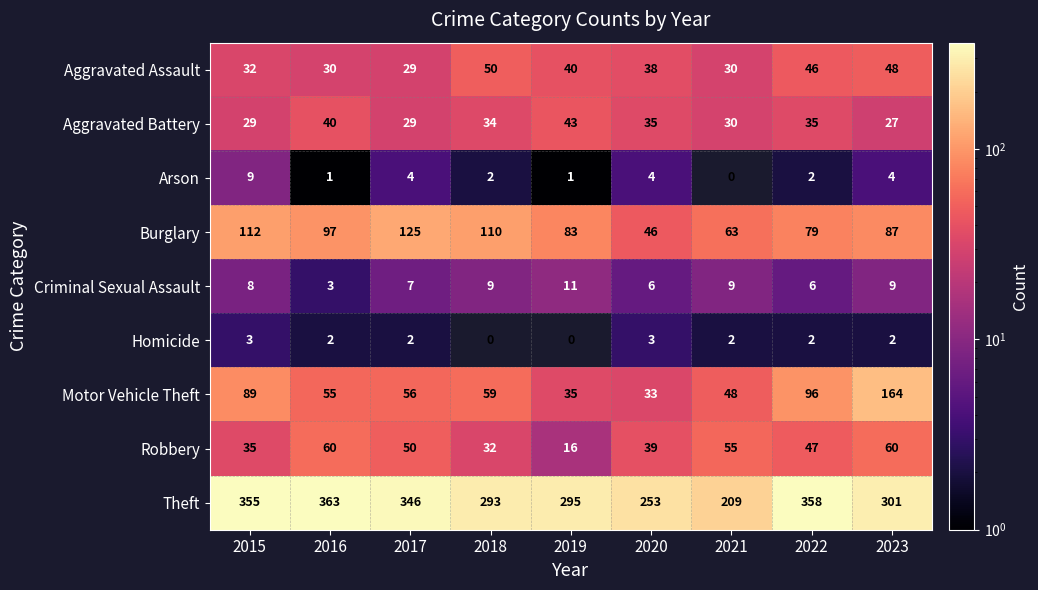

At which category is the sum across all series the highest?

2023